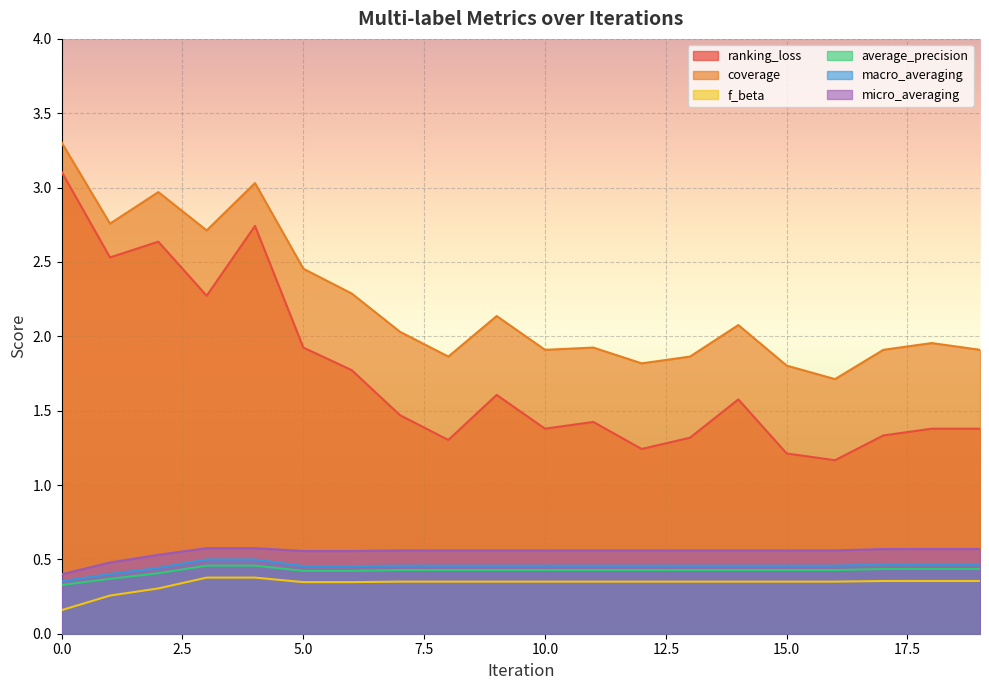

The value of coverage at 5 is 2.5. True or false?

True